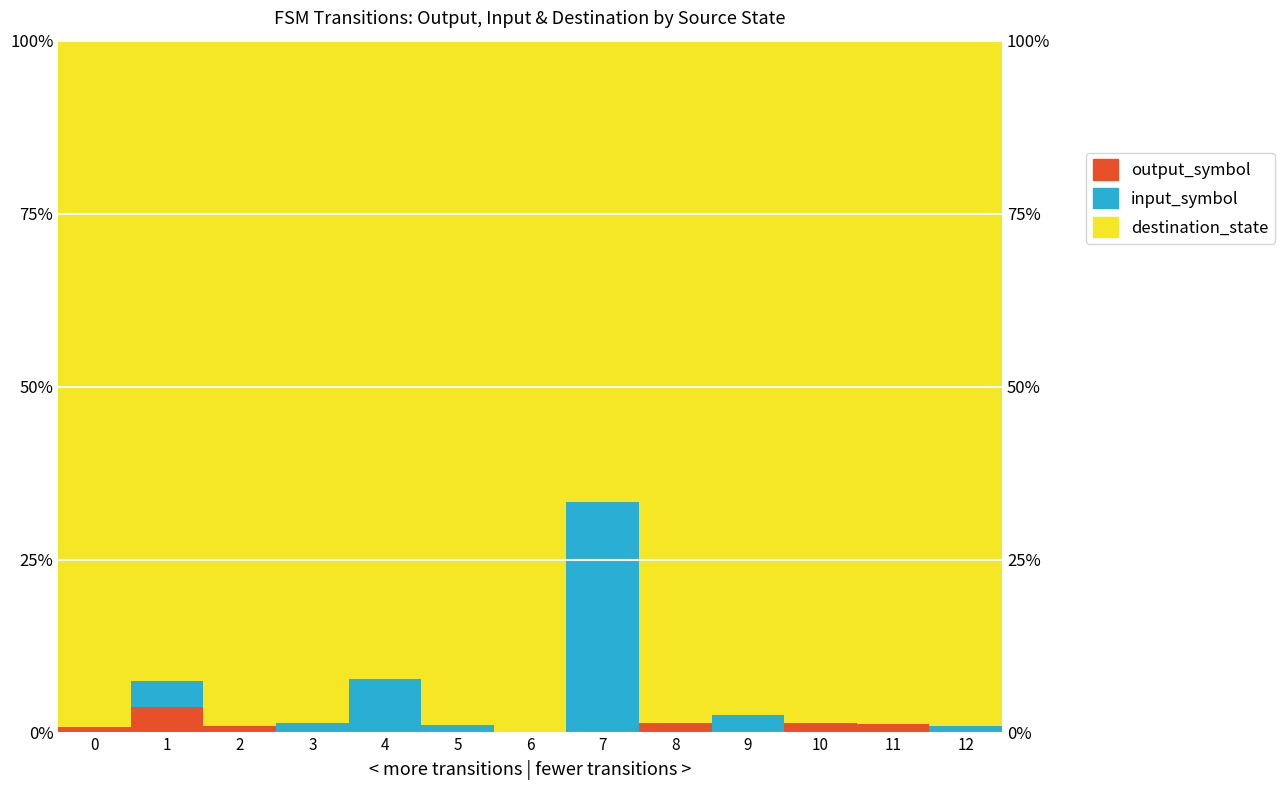

Which series has the largest total across all categories?

destination_state